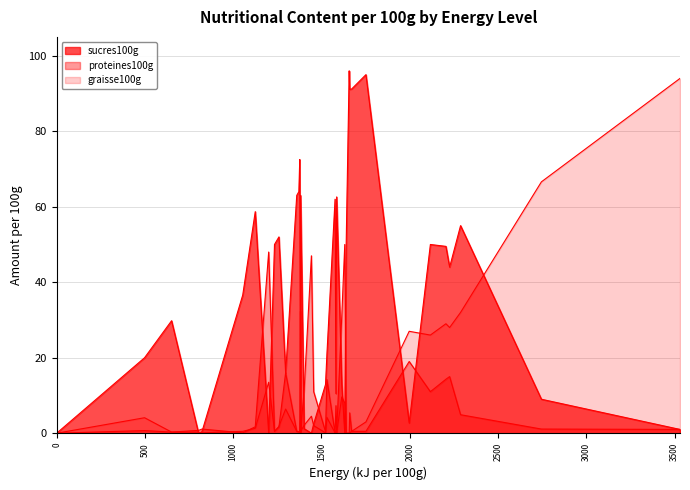

Which series has the widest spread of values?

sucres100g